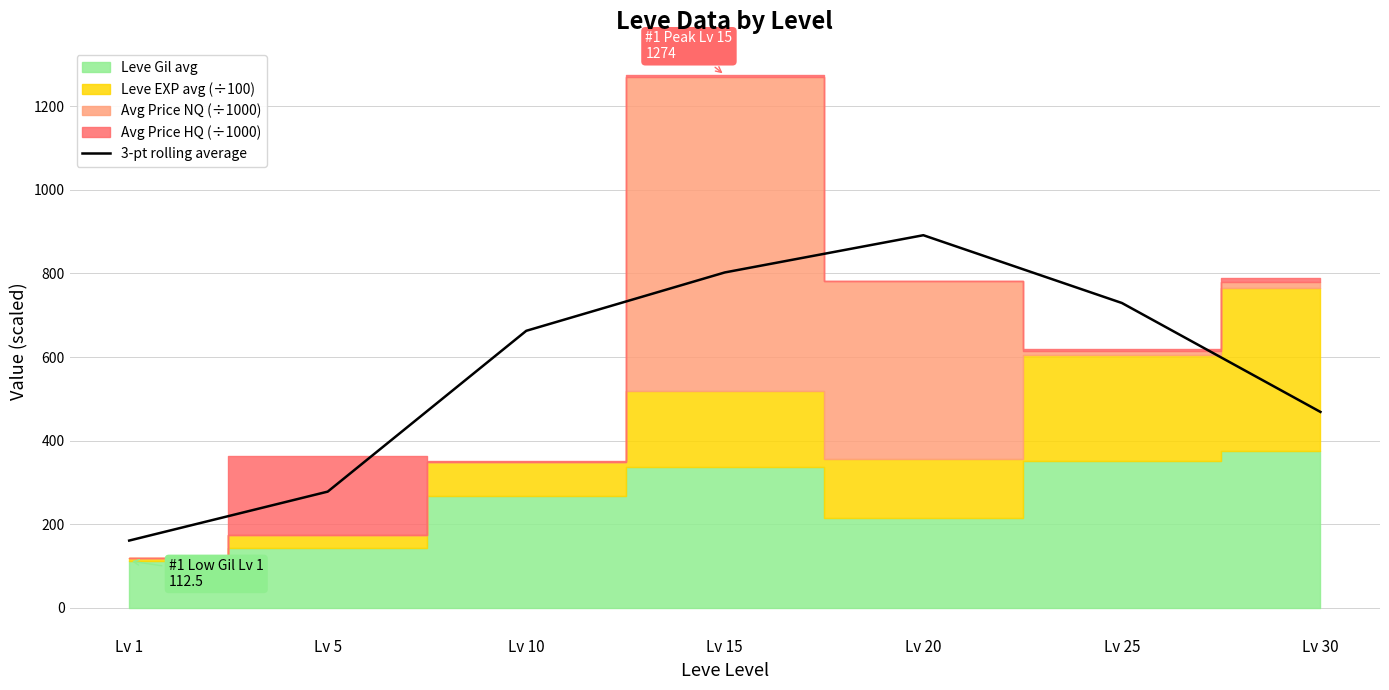

The chart shows a value of 478.2 at Lv 5. True or false?

False